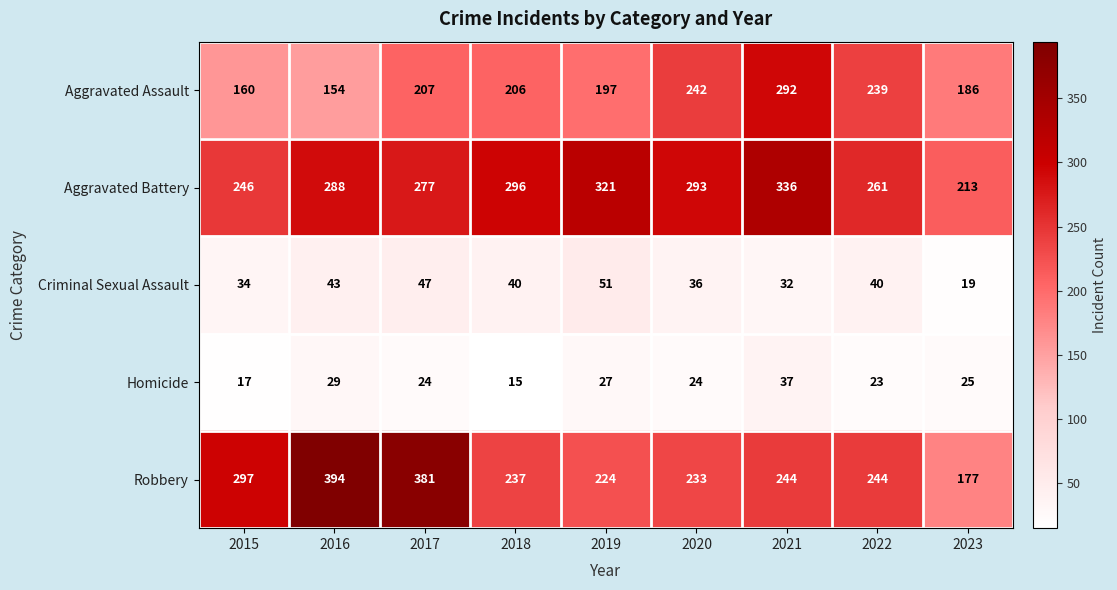

Which series has the largest total across all categories?

Aggravated Battery